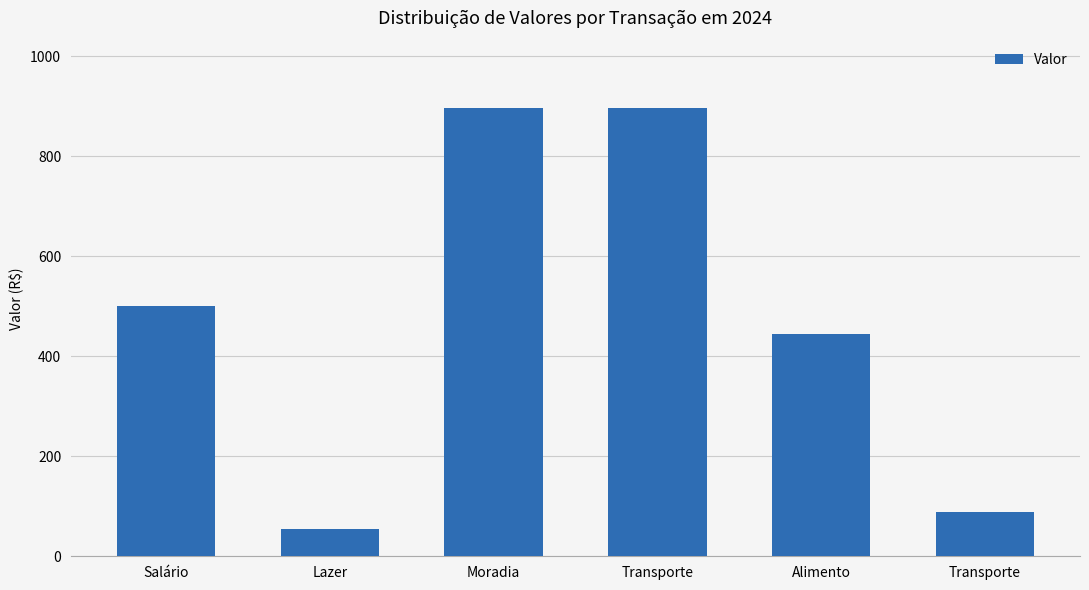

The chart shows a value of 376 at Moradia. True or false?

False